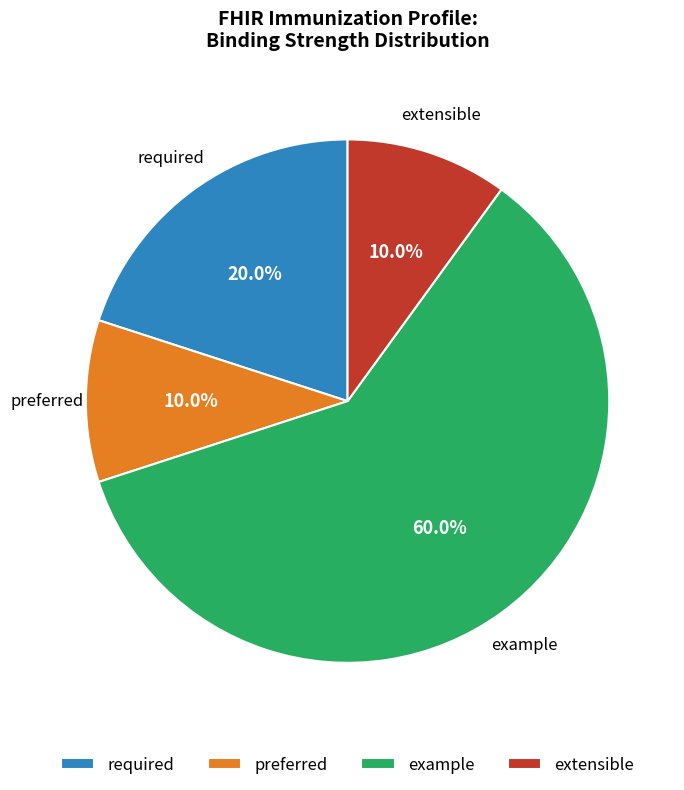

What portion of the pie excludes preferred?

90.0%